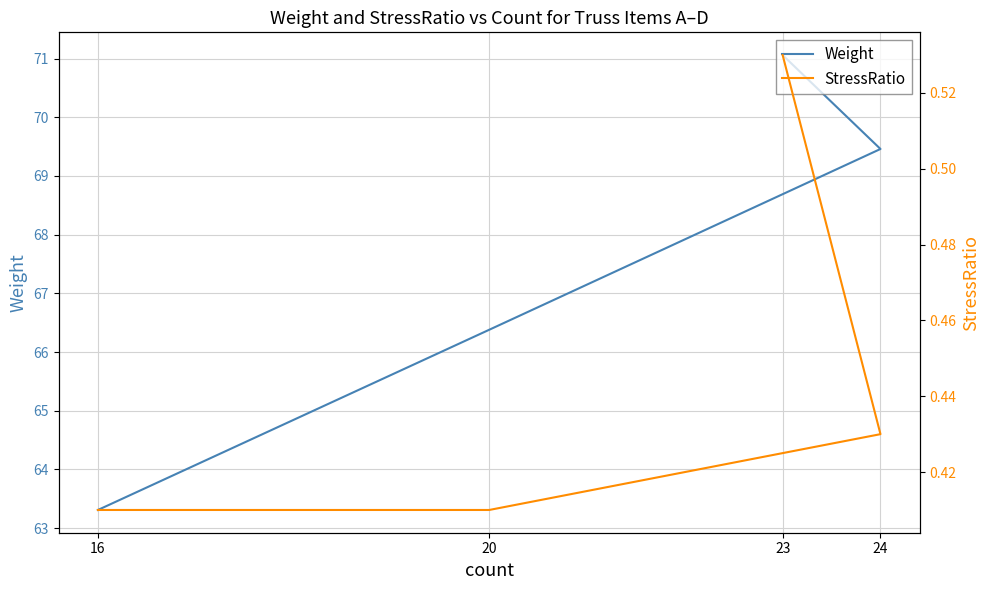

At which label is StressRatio closest to 0?

20